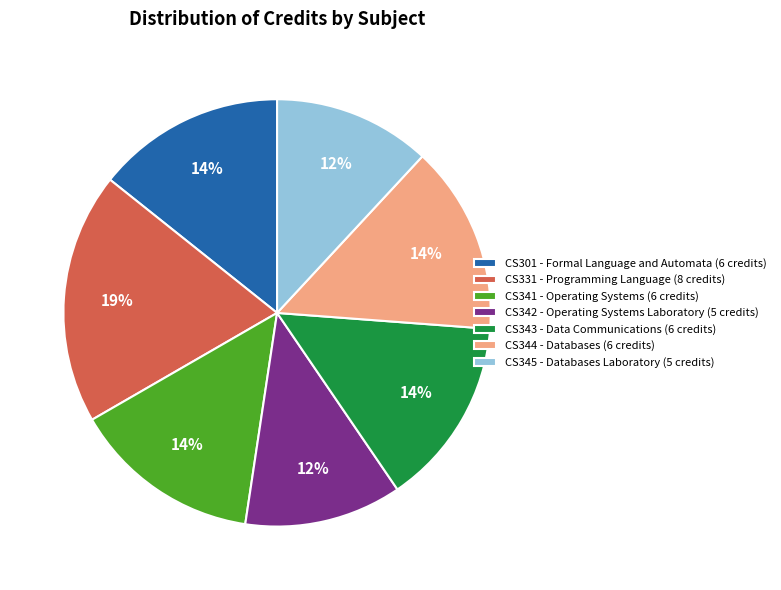

To the nearest percent, what percentage of the pie is CS342 - Operating Systems Laboratory (5 credits)?

12%